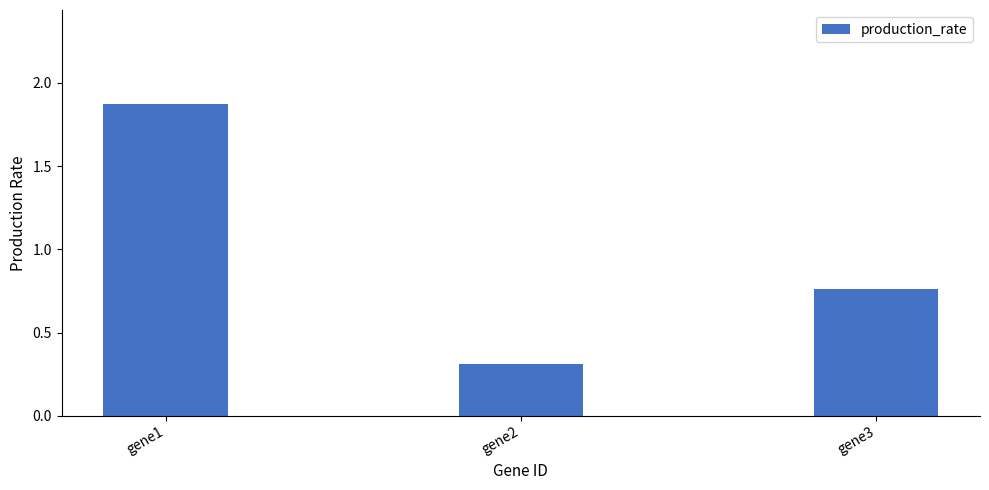

Does the chart contain any negative values?

No